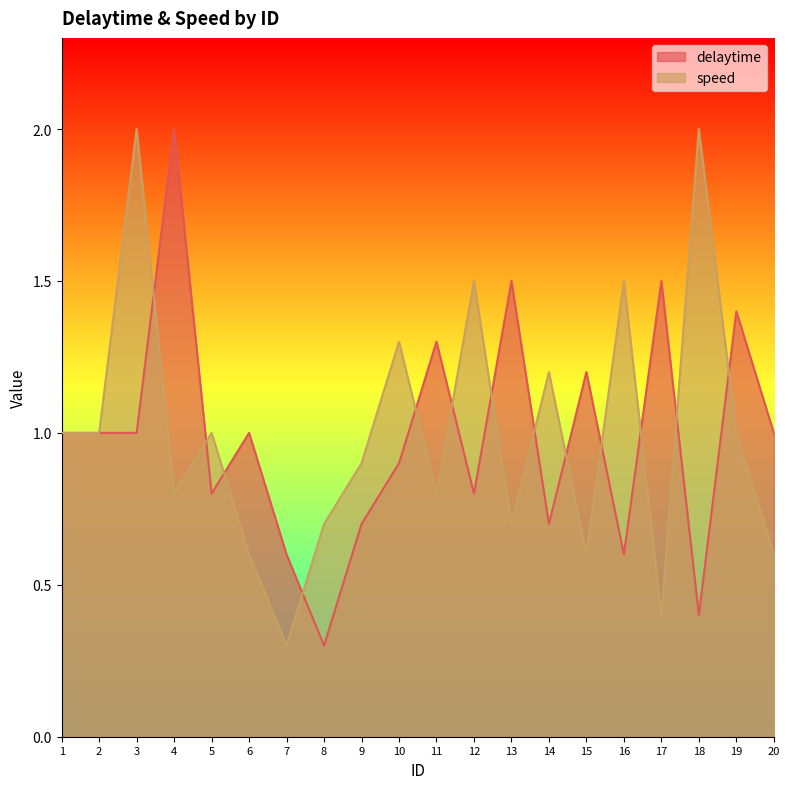

What is the difference between the highest and lowest values at 20?

0.4